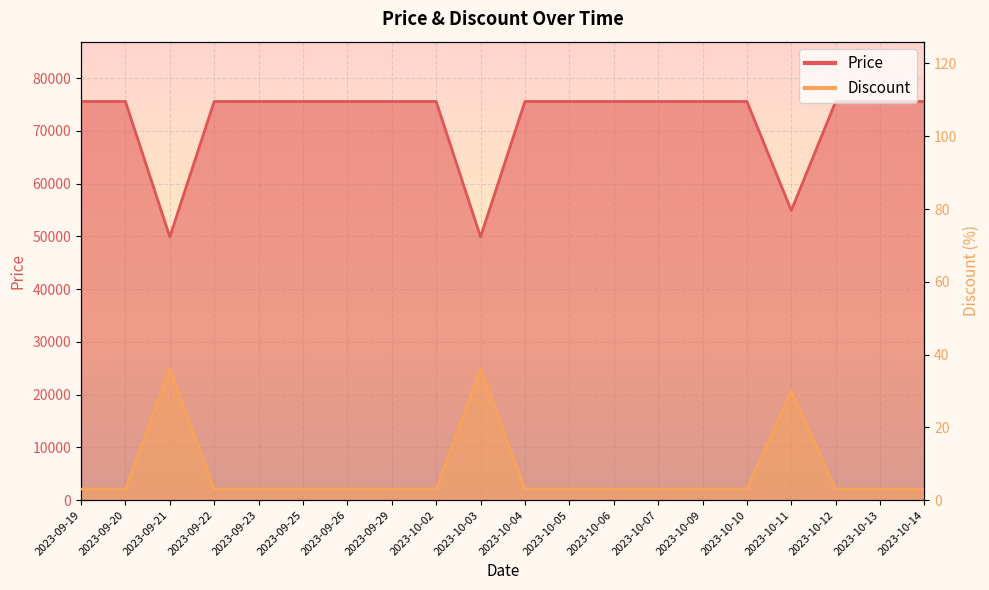

The value of Price at 2023-10-05 is 21597. True or false?

False